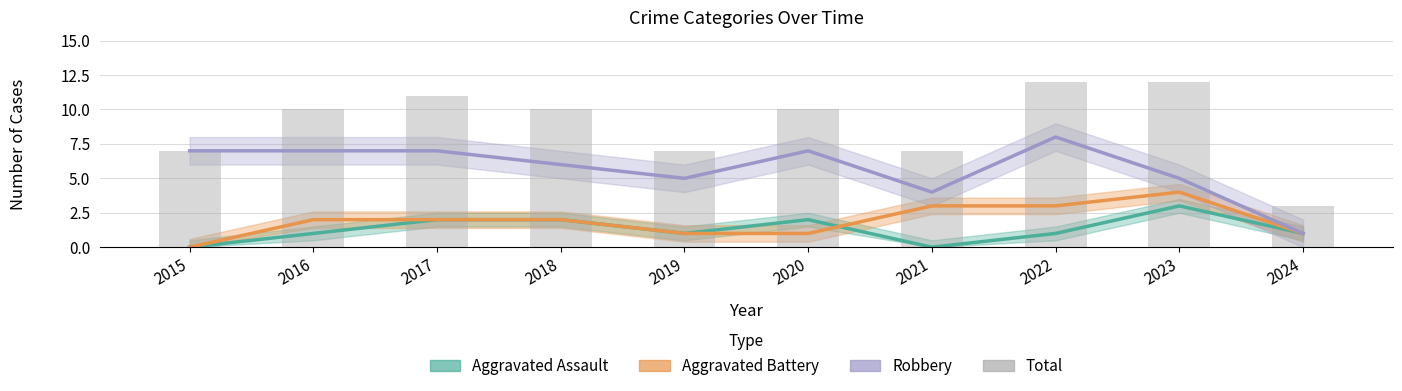

Rank the categories by value from highest to lowest.

2022, 2023, 2017, 2016, 2018, 2020, 2015, 2019, 2021, 2024